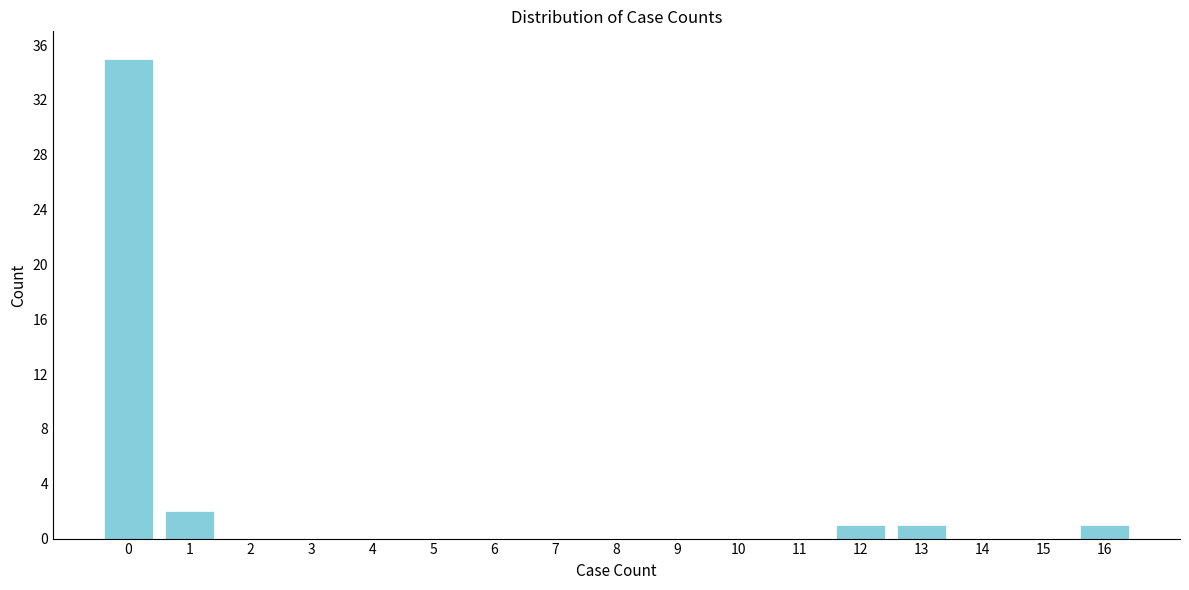

Reading left to right, what are all the values shown in this chart?

0=35	1=2	2=0	3=0	4=0	5=0	6=0	7=0	8=0	9=0	10=0	11=0	12=1	13=1	14=0	15=0	16=1